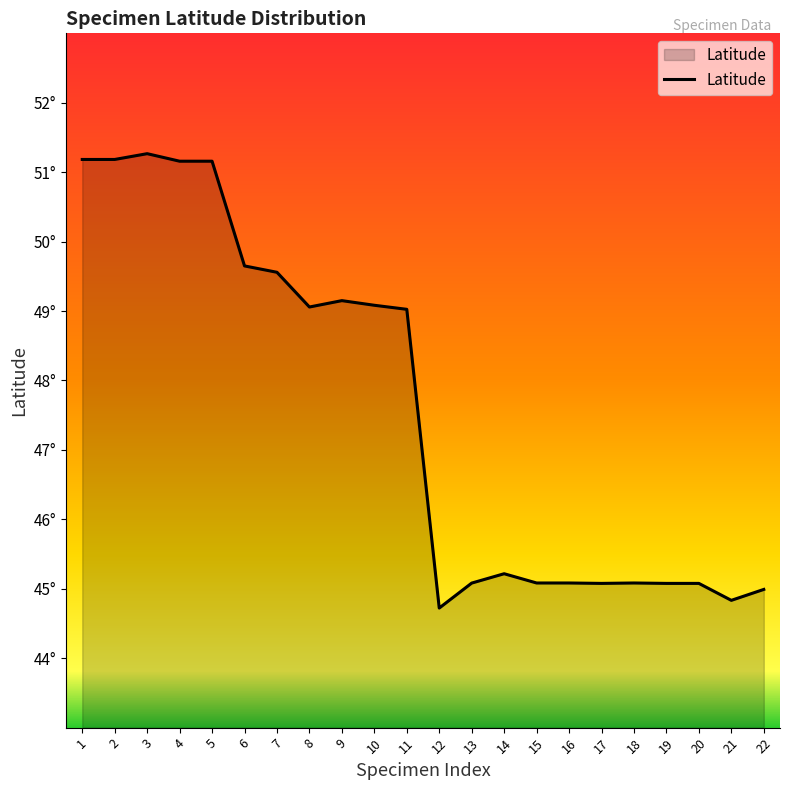

What is the ratio of the value at 18 to the value at 20?

1.0